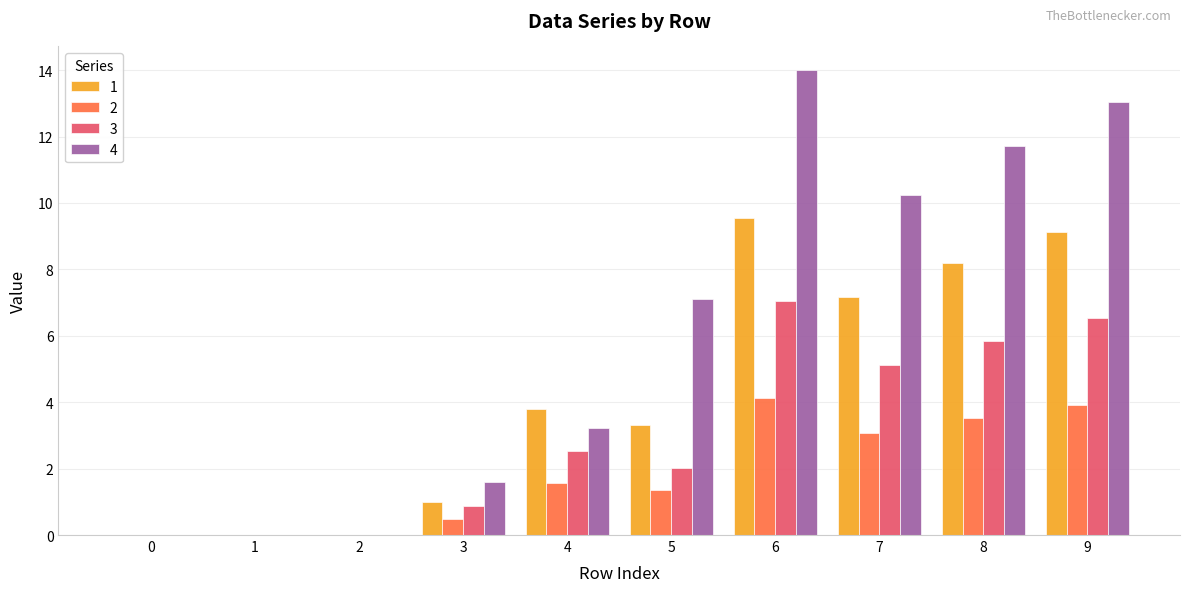

Which series has the largest range (max minus min)?

4